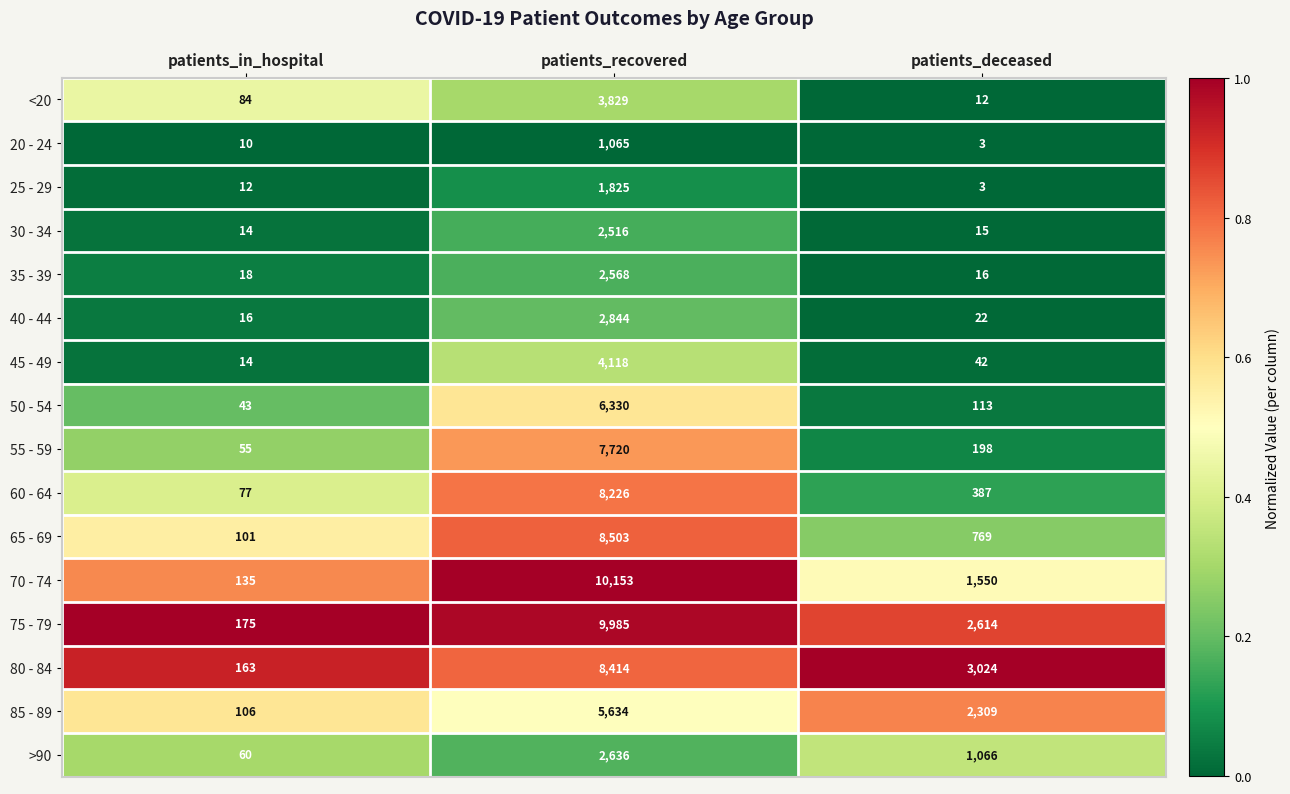

Rank the categories by 25 - 29 value from lowest to highest.

patients_deceased, patients_in_hospital, patients_recovered